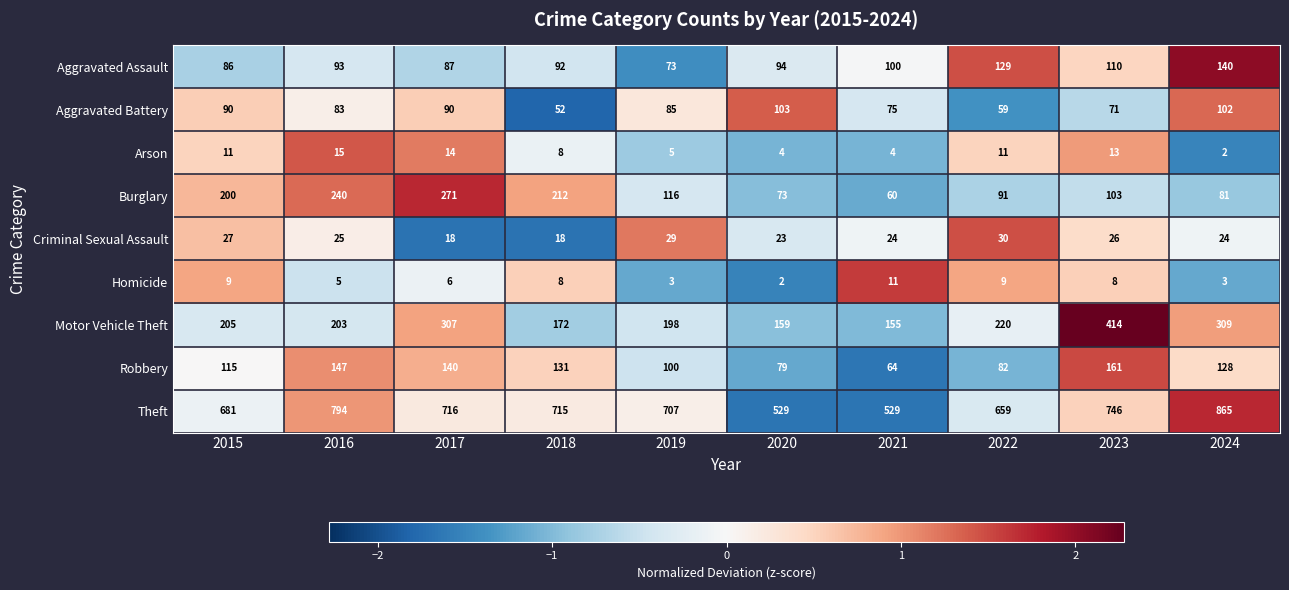

The Aggravated Battery series shows 75 at 2021. True or false?

True